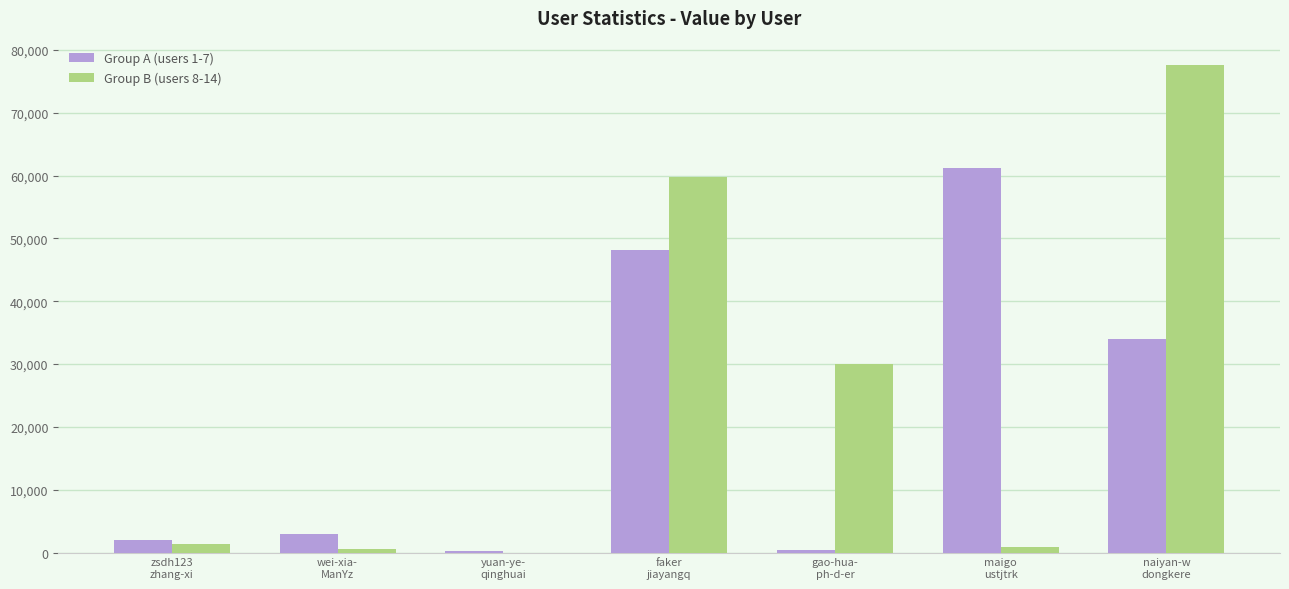

What is the difference between the Group B (users 8-14) values at maigo
ustjtrk and gao-hua-
ph-d-er?

29226